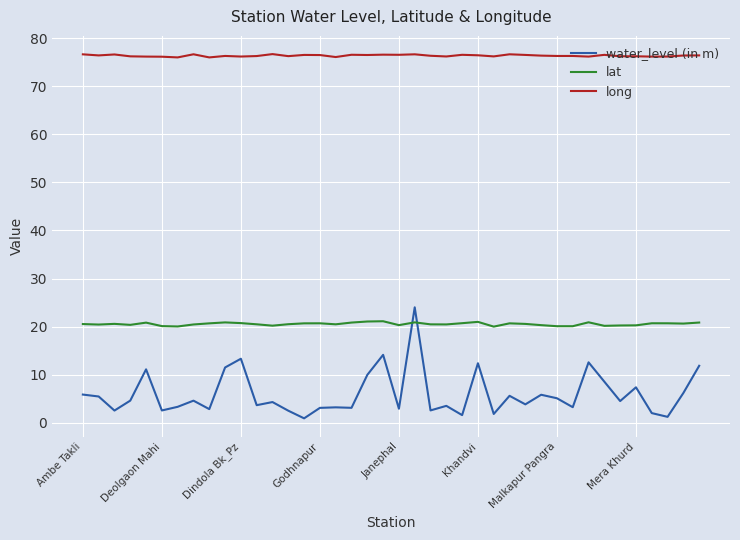

Which series ends up on top after the final intersection of lat and water_level (in m)?

lat